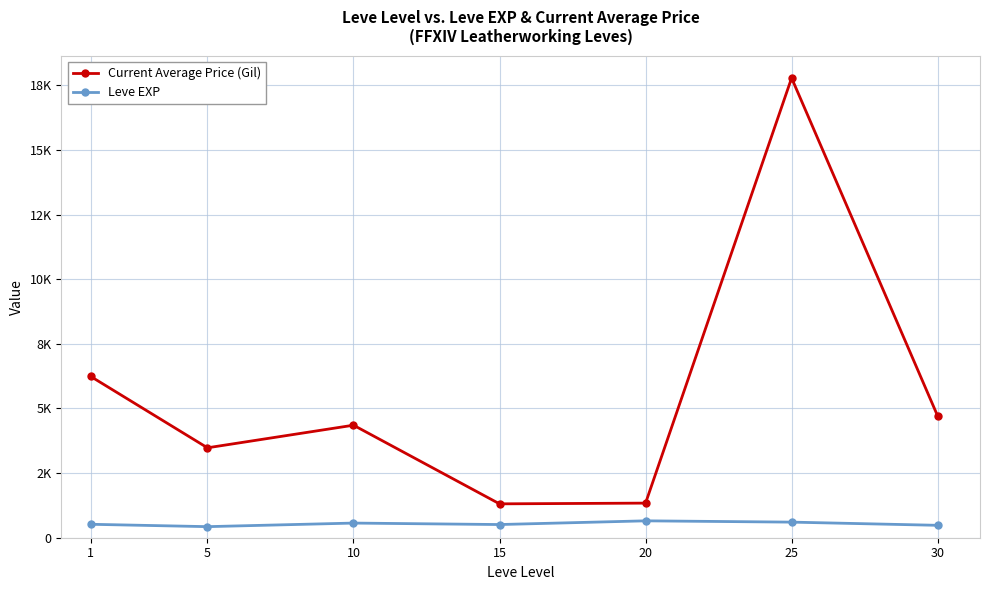

What is the spread (max minus min) of values at 1?

5722.5